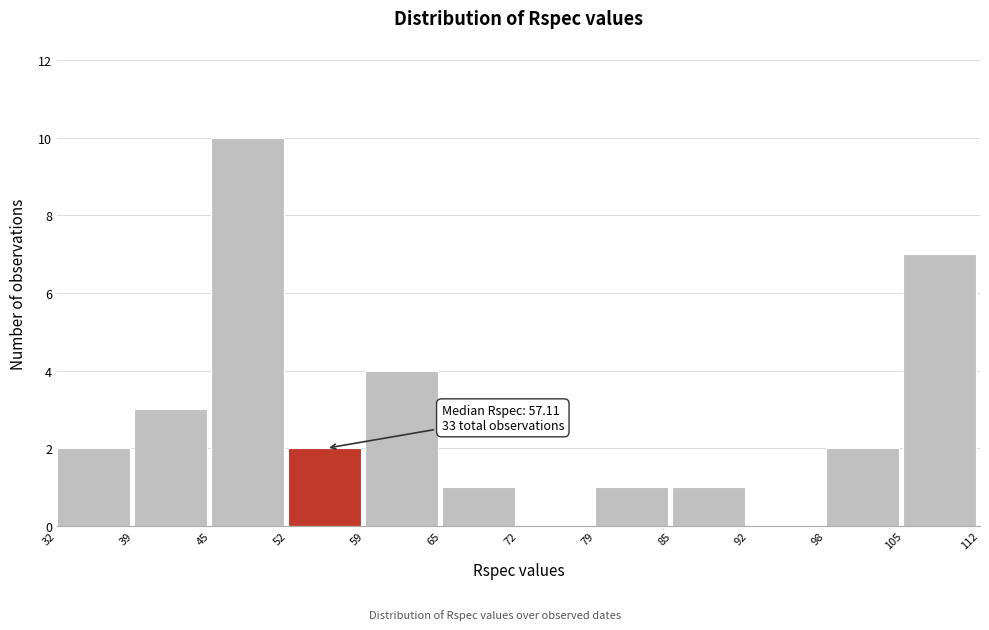

Over which range of the x-axis is the bar tallest?

45 to 52